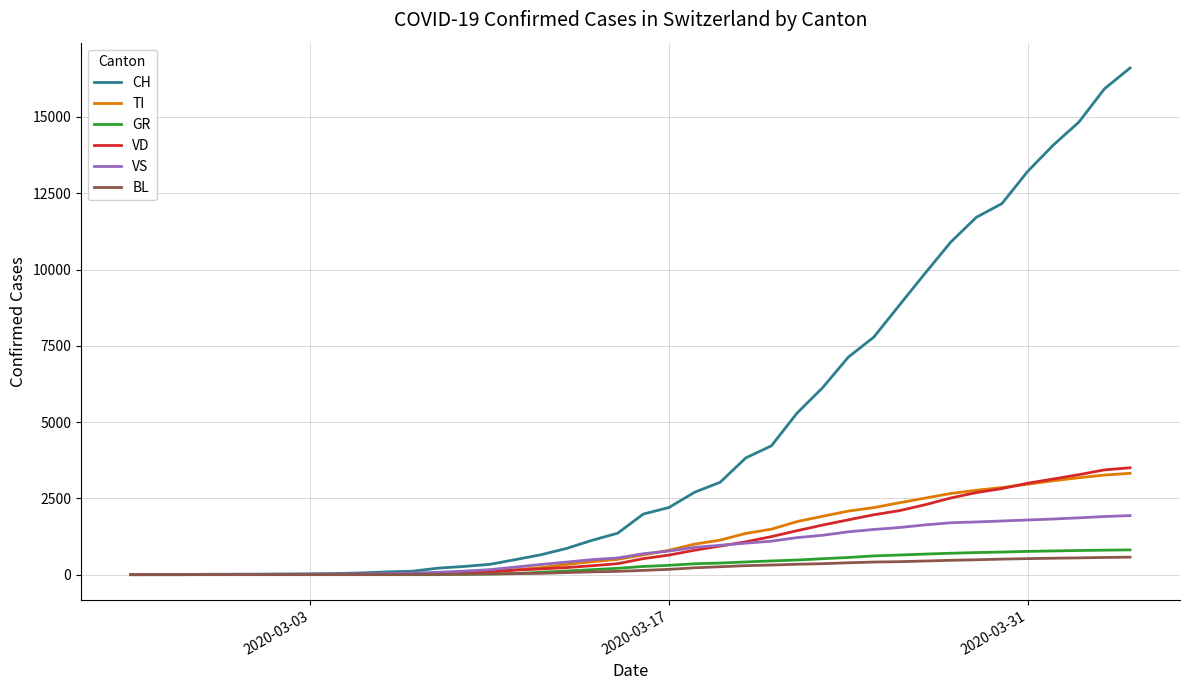

What is the maximum value shown in the chart?

16605